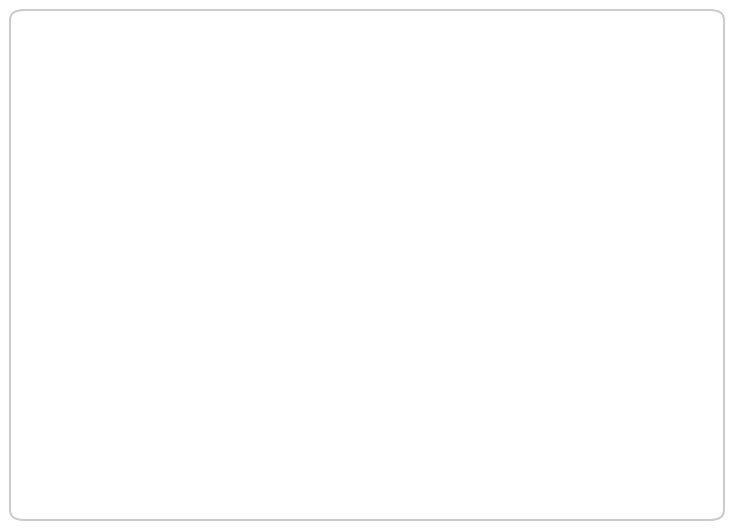

Is there any slice that represents more than half of the pie?

Yes